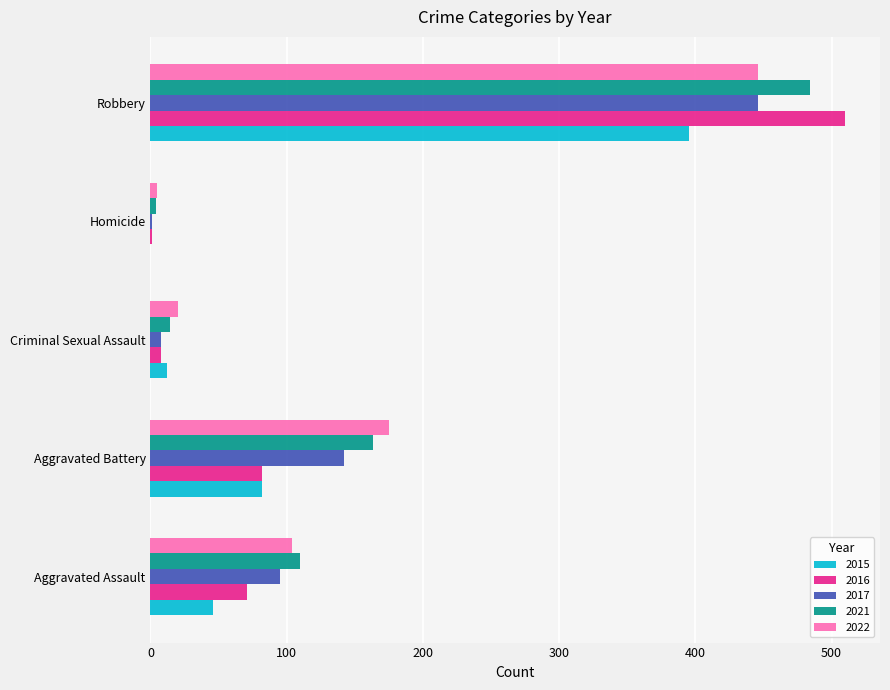

Is it true that 2015 equals 118 at Aggravated Battery?

False